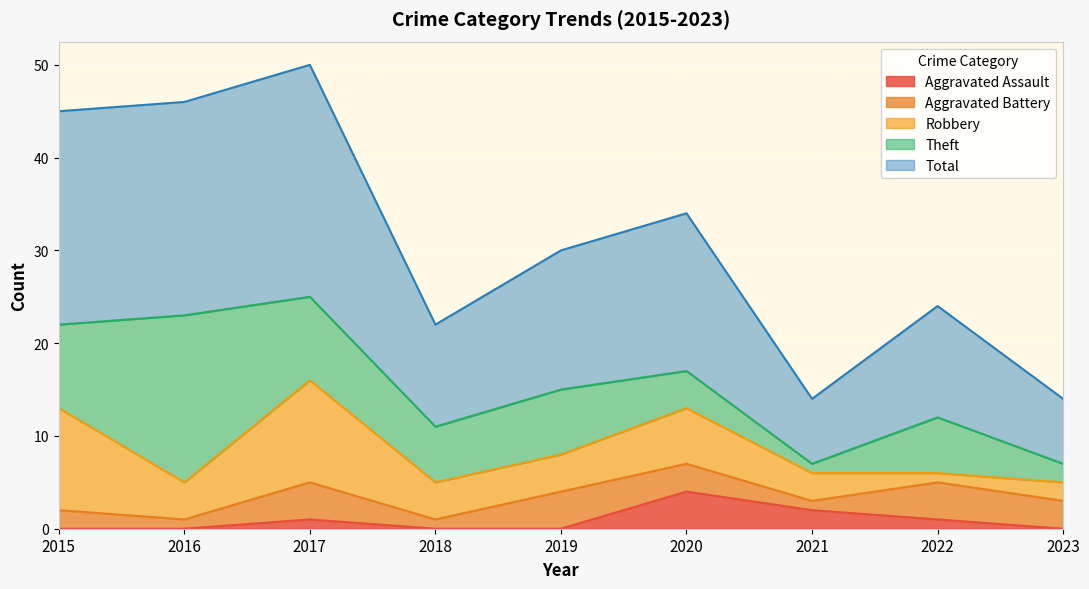

What are all the series names shown in the legend?

Aggravated Assault, Aggravated Battery, Robbery, Theft, Total